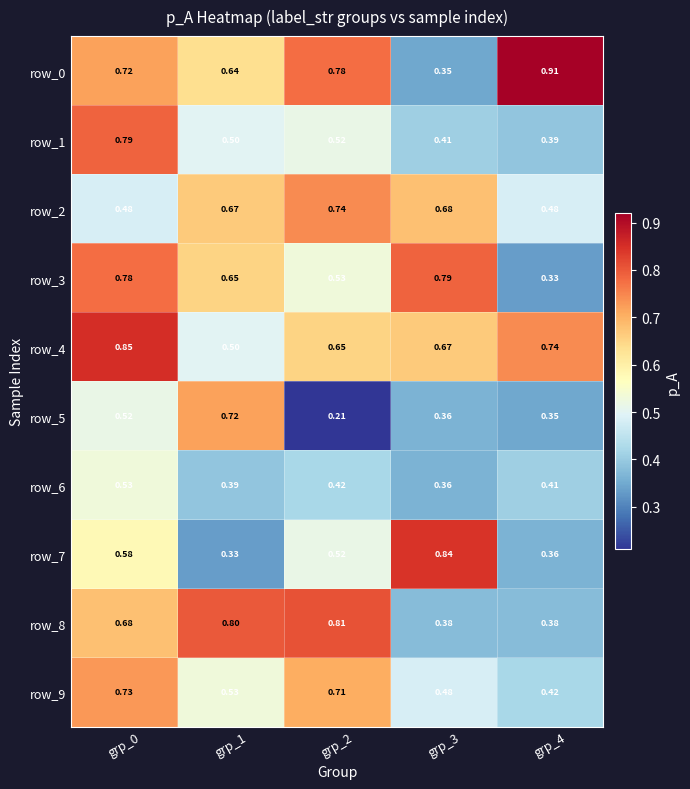

The value of row_3 at grp_1 is 1.1. True or false?

False